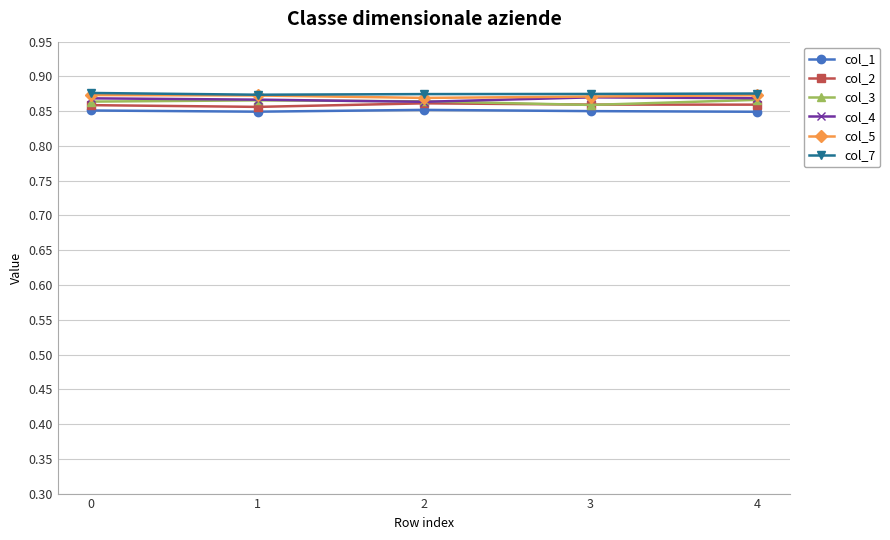

True or false: col_3 has a value of 1.4 at 2.

False